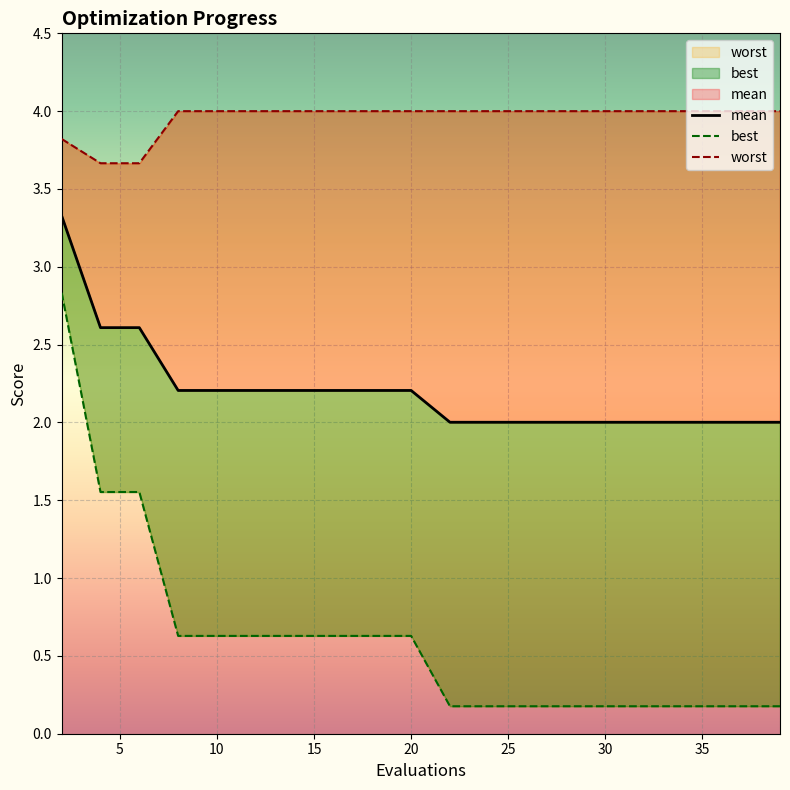

The worst series shows 7.0 at 24. True or false?

False